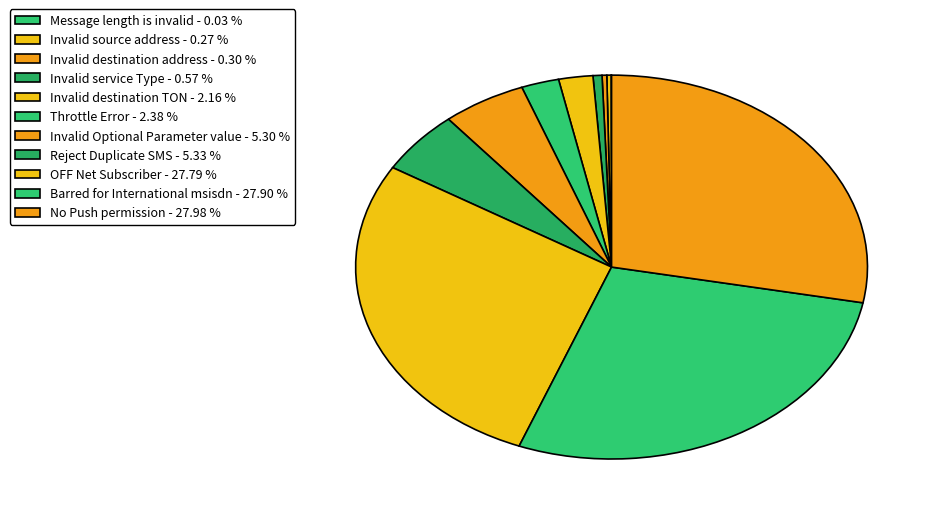

To the nearest percent, what is the average slice percentage?

9%